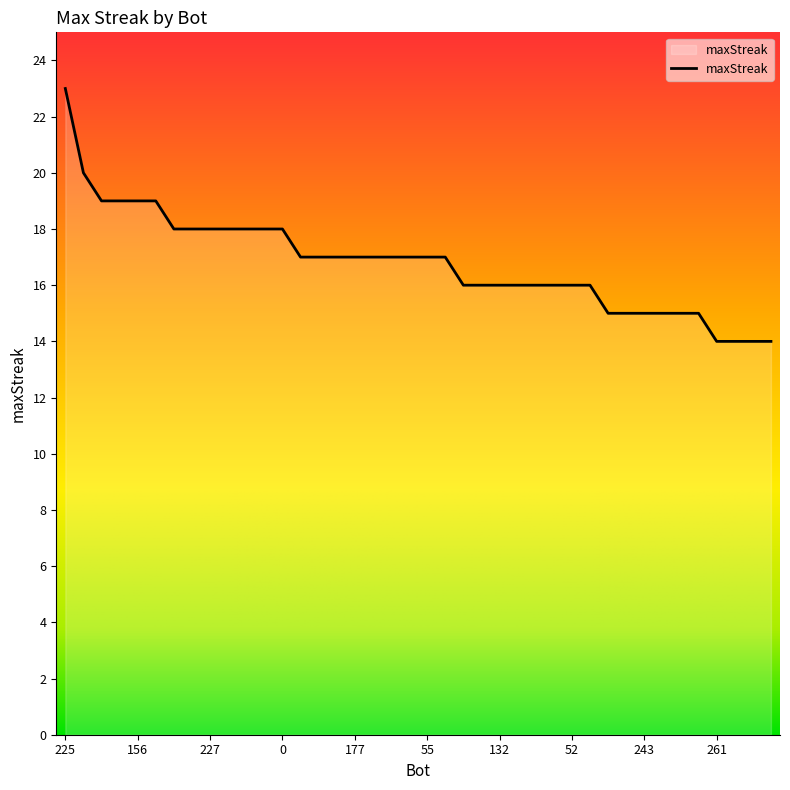

What is the minimum value shown in the chart?

14